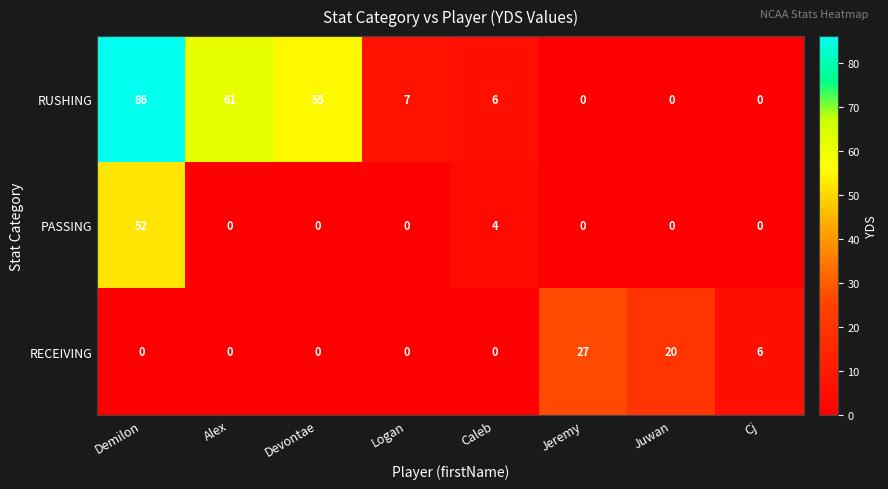

Reading left to right, extract all data points from this chart.

RUSHING: Demilon=86	Alex=61	Devontae=55	Logan=7	Caleb=6	Jeremy=0	Juwan=0	Cj=0
PASSING: Demilon=52	Alex=0	Devontae=0	Logan=0	Caleb=4	Jeremy=0	Juwan=0	Cj=0
RECEIVING: Demilon=0	Alex=0	Devontae=0	Logan=0	Caleb=0	Jeremy=27	Juwan=20	Cj=6